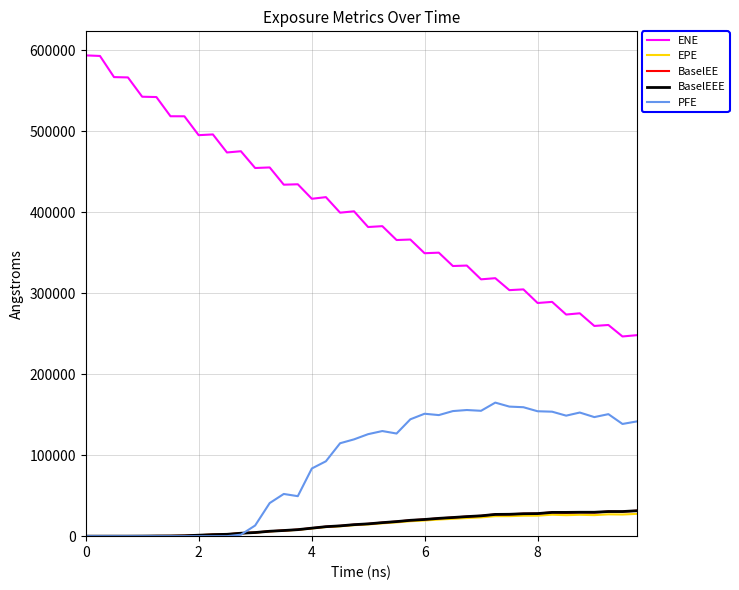

Which series has the largest range (max minus min)?

ENE